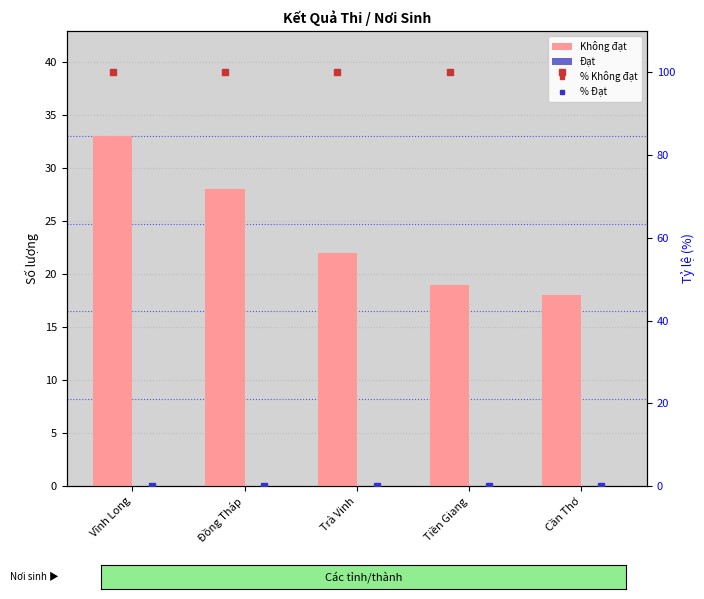

True or false: Không đạt has a value of 18 at Cần Thơ.

True